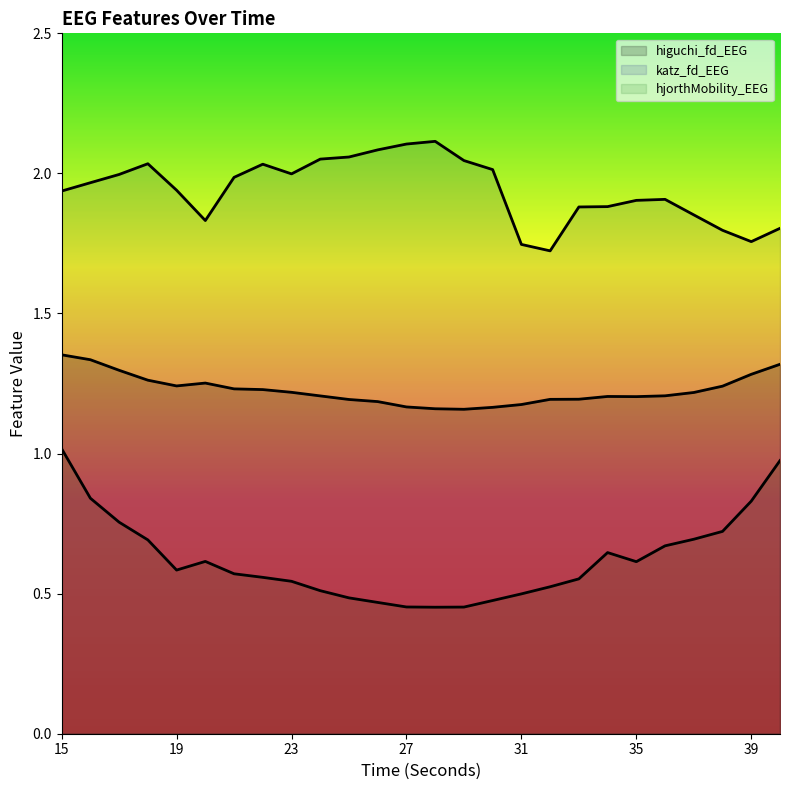

Reading left to right, transcribe all the data shown in this chart.

higuchi_fd_EEG: 1.4	1.3	1.3	1.3	1.2	1.3	1.2	1.2	1.2	1.2	1.2	1.2	1.2	1.2	1.2	1.2	1.2	1.2	1.2	1.2	1.2	1.2	1.2	1.2	1.3	1.3
katz_fd_EEG: 1.9	2.0	2.0	2.0	1.9	1.8	2.0	2.0	2.0	2.1	2.1	2.1	2.1	2.1	2.0	2.0	1.7	1.7	1.9	1.9	1.9	1.9	1.9	1.8	1.8	1.8
hjorthMobility_EEG: 1.0	0.8	0.8	0.7	0.6	0.6	0.6	0.6	0.5	0.5	0.5	0.5	0.5	0.5	0.5	0.5	0.5	0.5	0.6	0.6	0.6	0.7	0.7	0.7	0.8	1.0